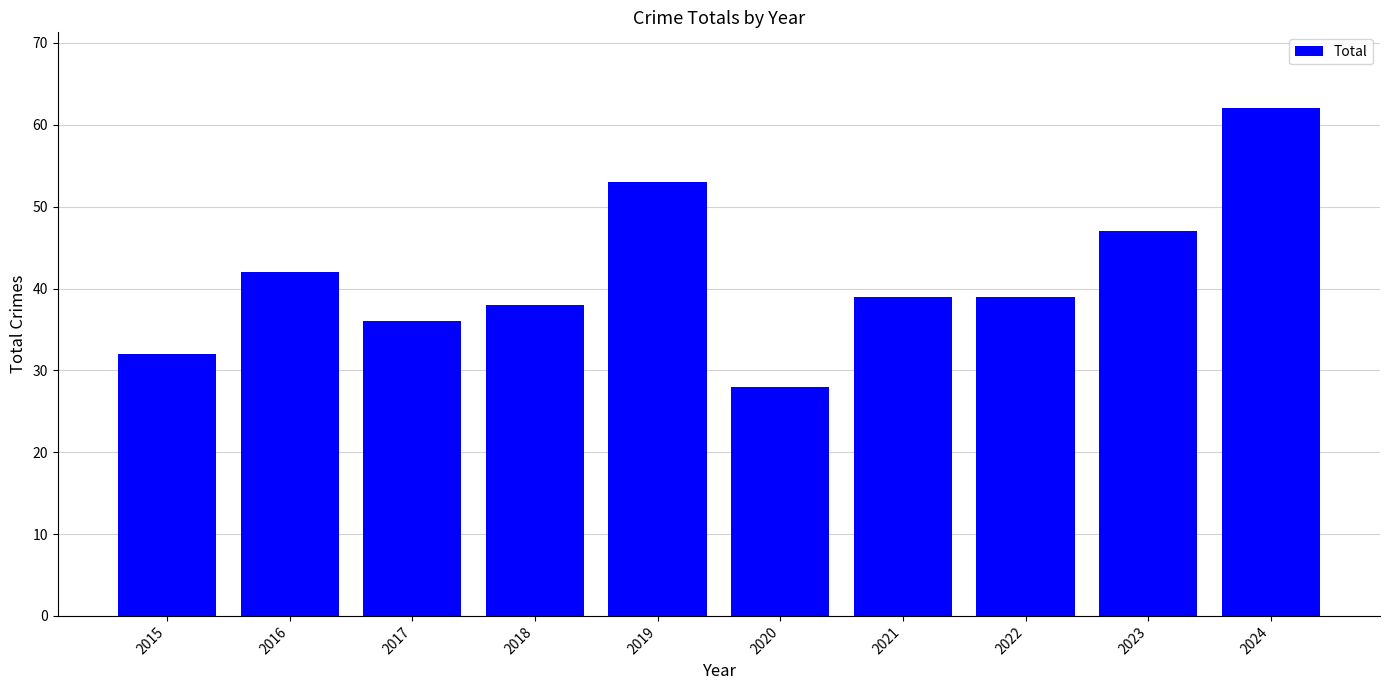

Where does the data first go above 39?

2016